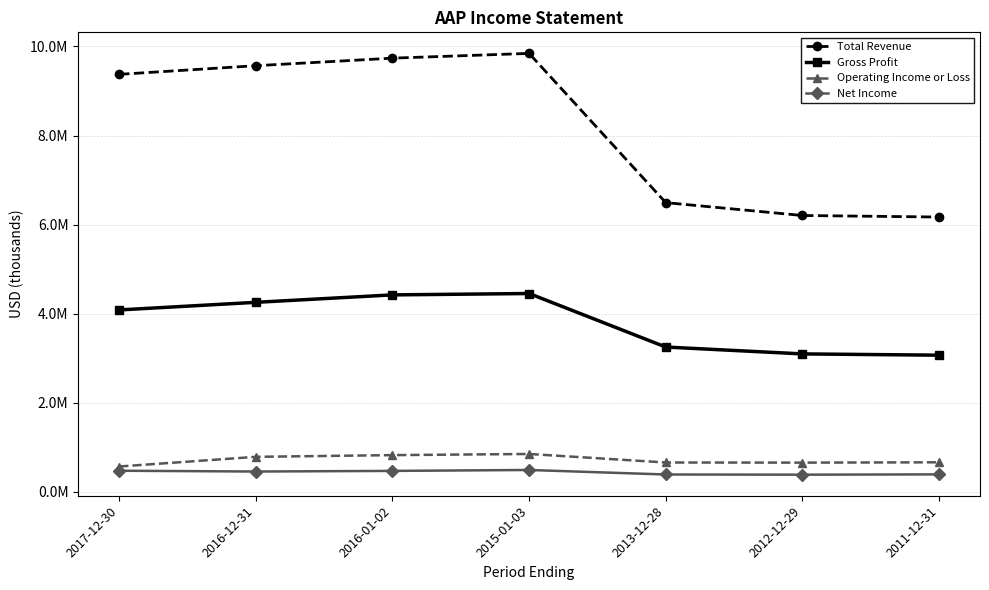

What are all the series names shown in the legend?

Total Revenue, Gross Profit, Operating Income or Loss, Net Income